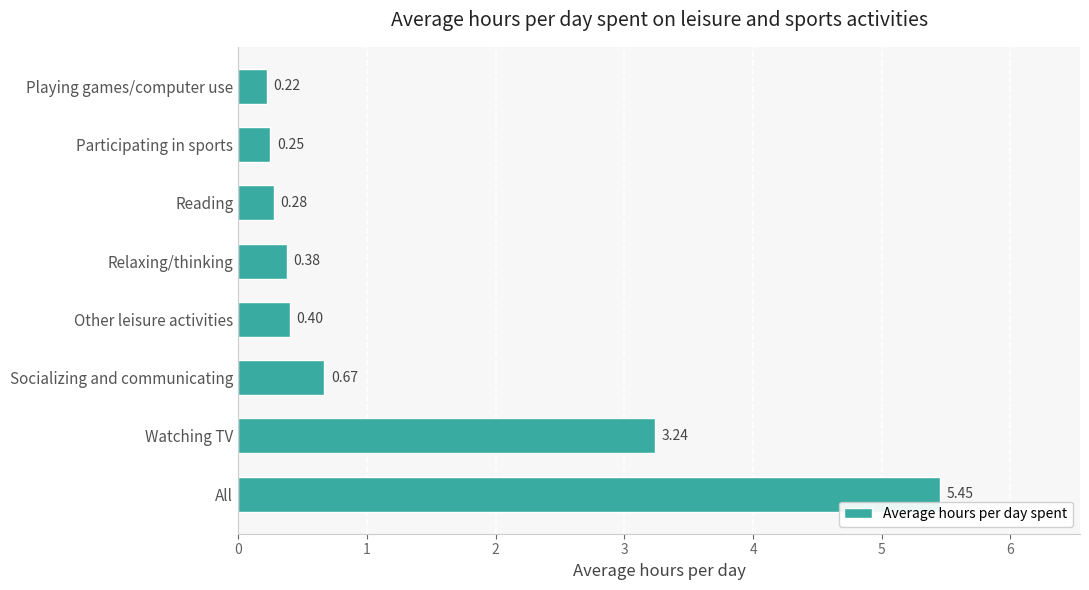

Are the bars grouped side by side (vs. stacked)?

No